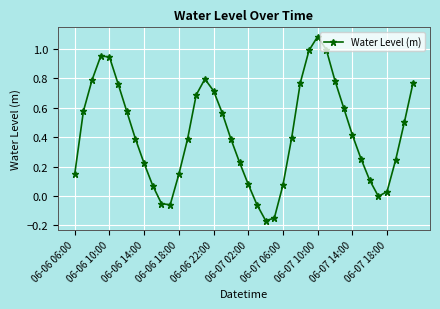

How many lines are shown in the chart?

1